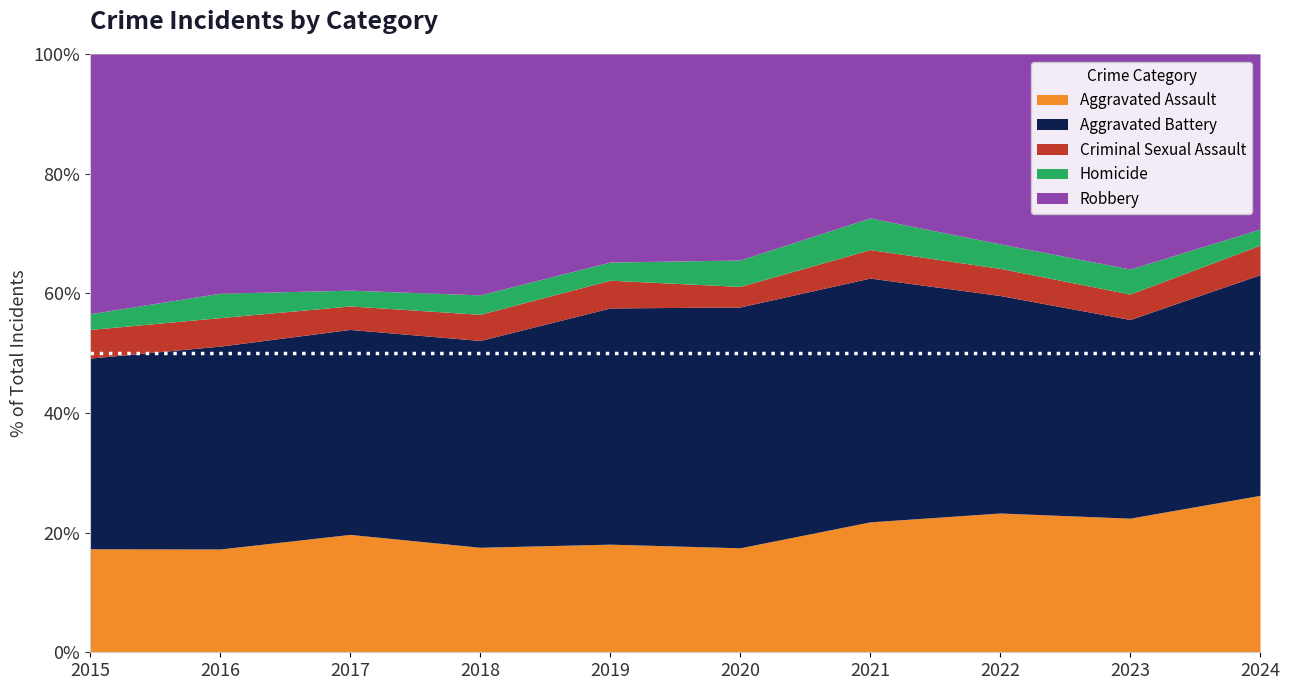

Does the chart display data point markers on the line(s)?

No